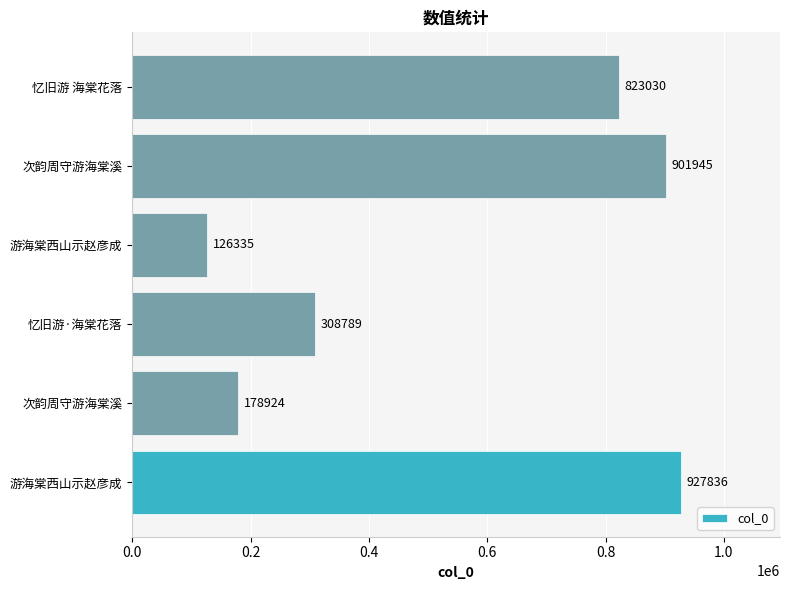

How many values are below 823030?

3